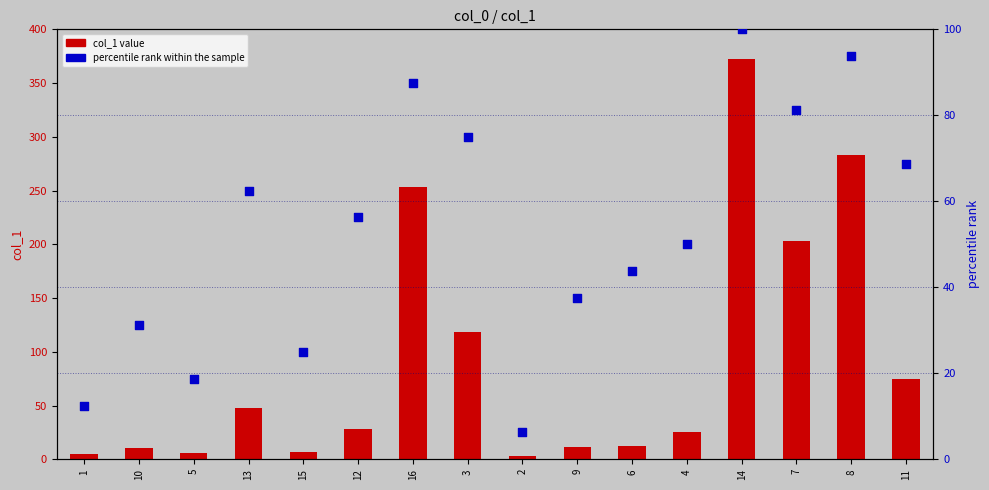

Which series has the largest total across all categories?

col_1 value